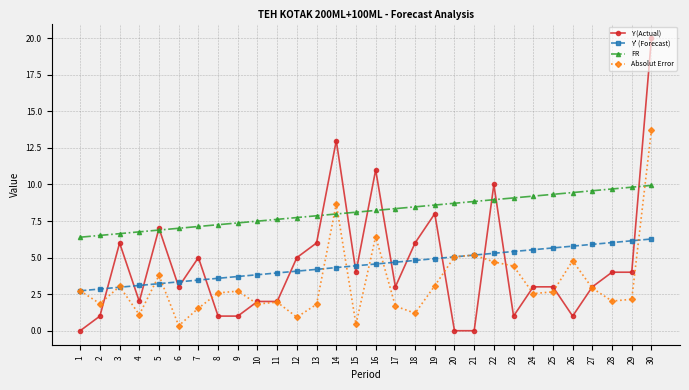

Rank the series at 30 from highest to lowest value.

Y (Actual), Absolut Error, FR, Y' (Forecast)